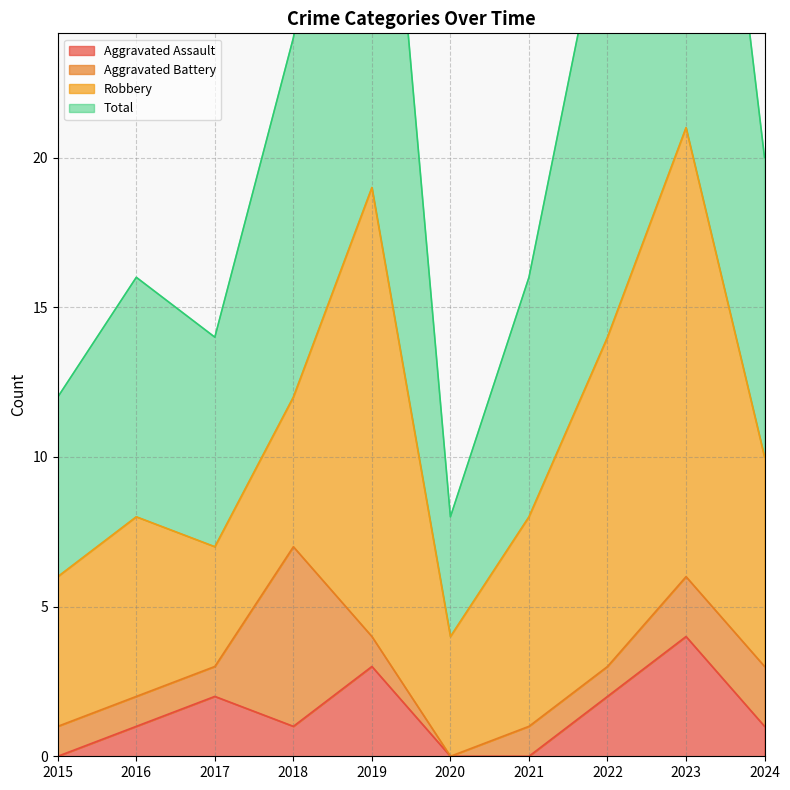

At which label does Aggravated Assault reach its peak?

2023